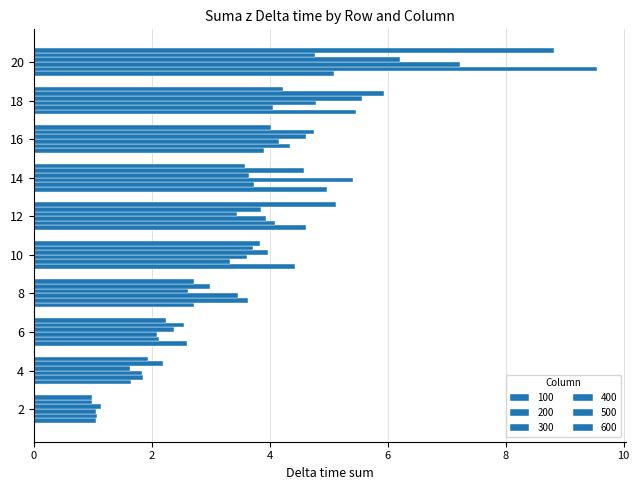

What is the value of the 600 bar at the 4th from the left?

2.7